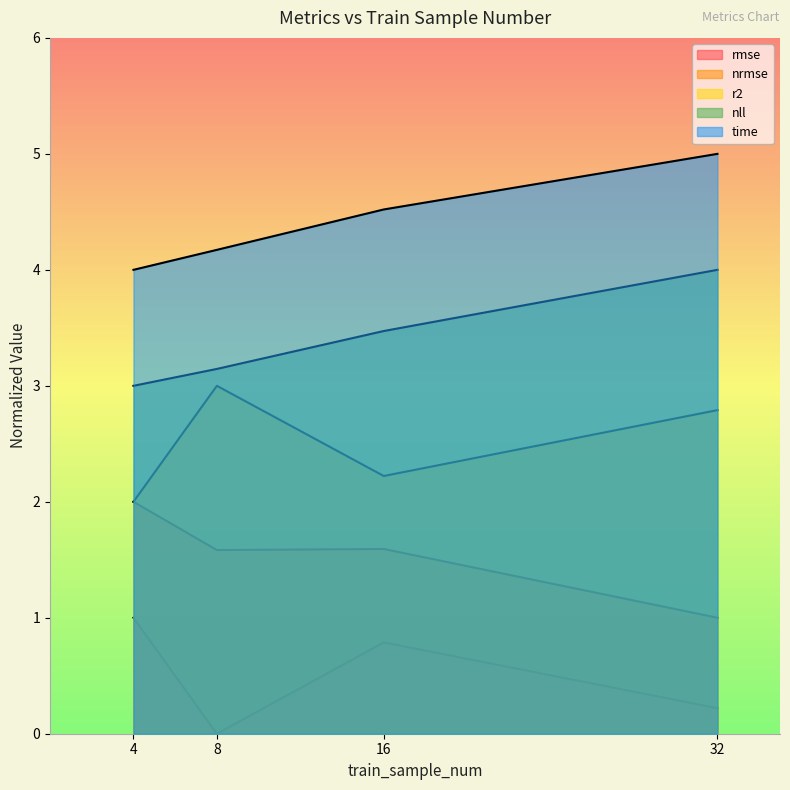

In nrmse, how many points are higher than both neighbors (excluding endpoints)?

1